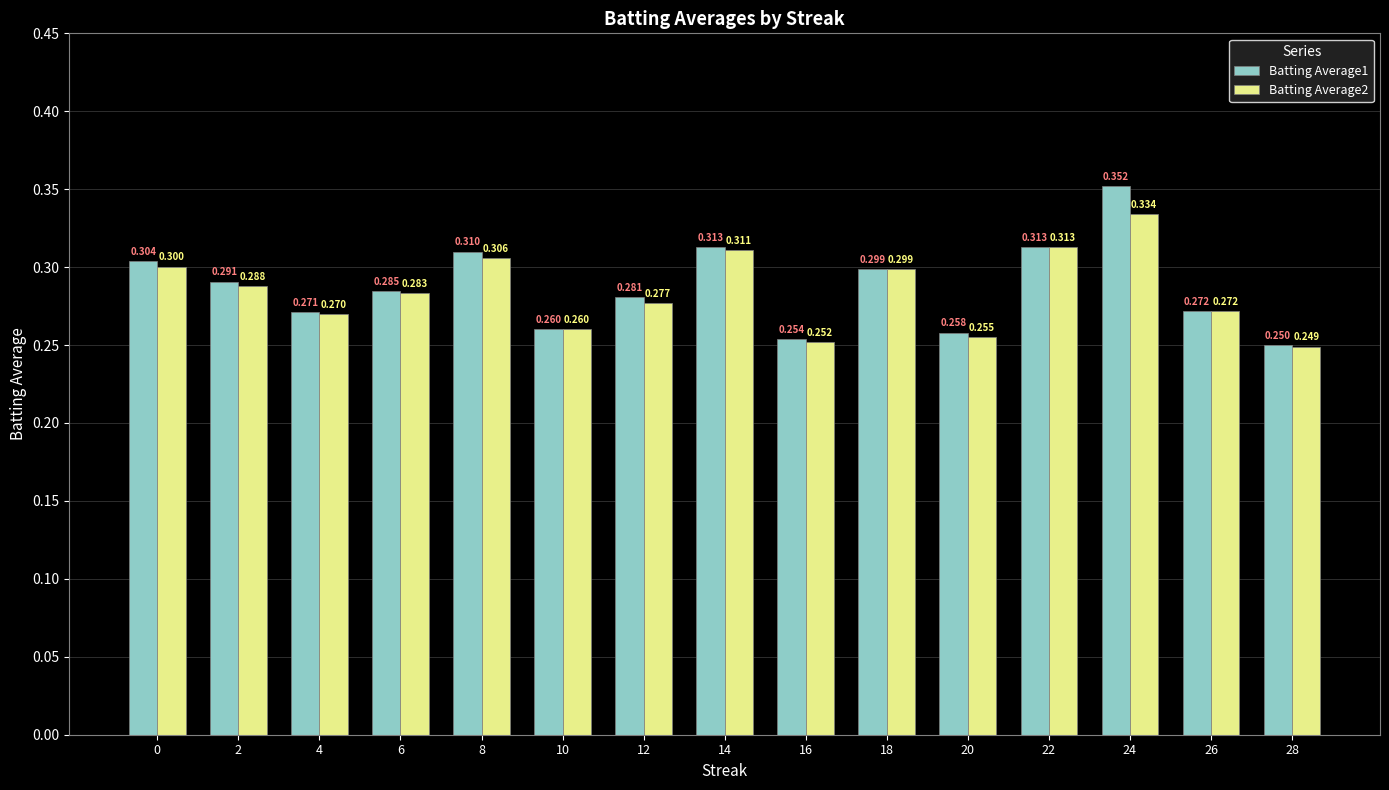

Rank the series by their average value, from highest to lowest.

Batting Average1, Batting Average2